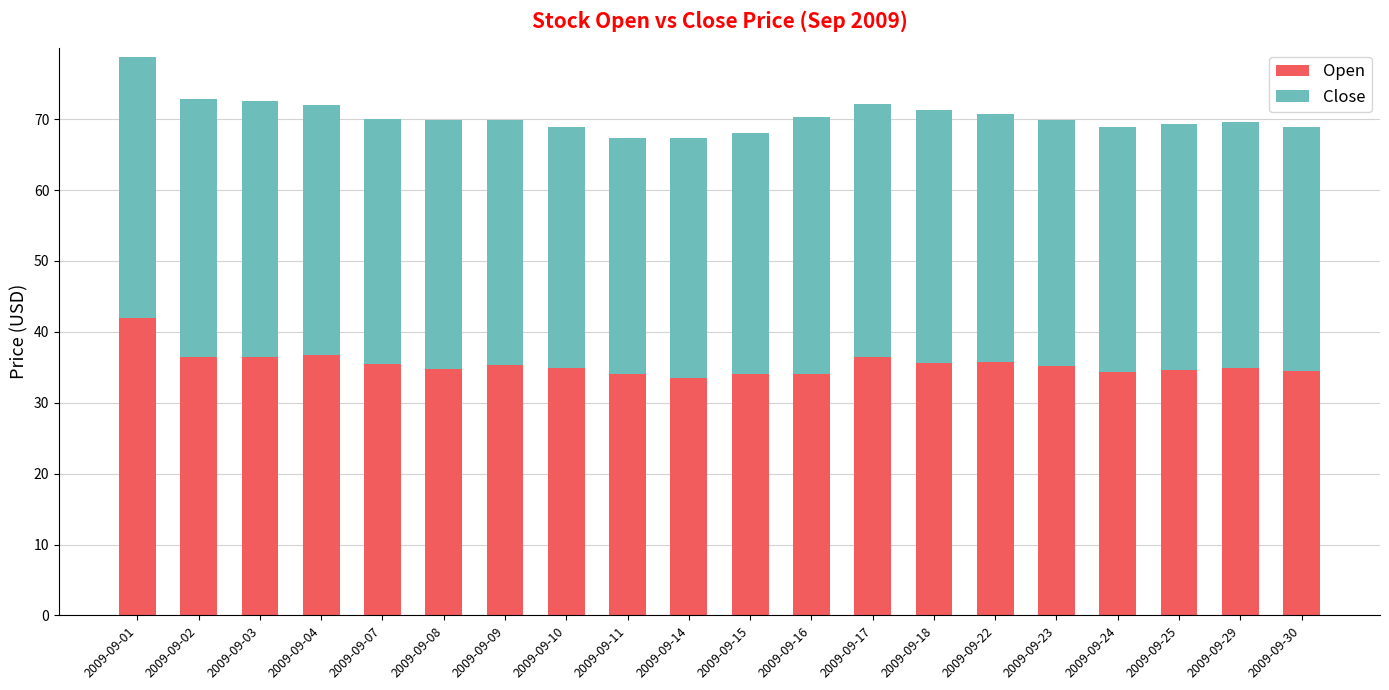

What is the total value across all series at 2009-09-04?

72.0